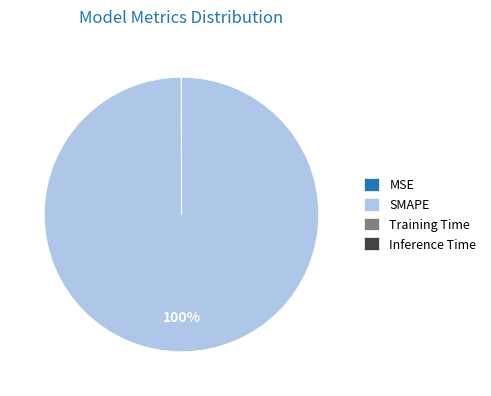

To the nearest percent, what is the difference between the largest and smallest slice percentages?

100%